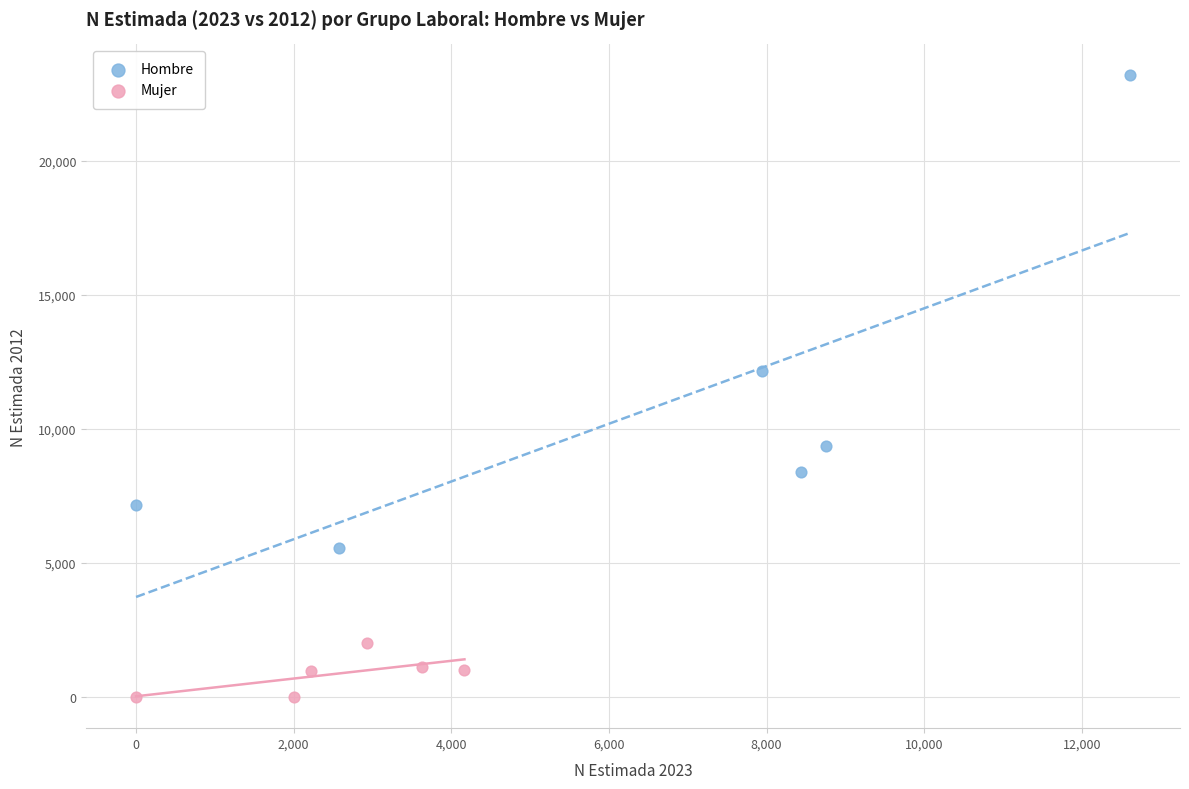

Which series contains the lowest Y value?

Mujer